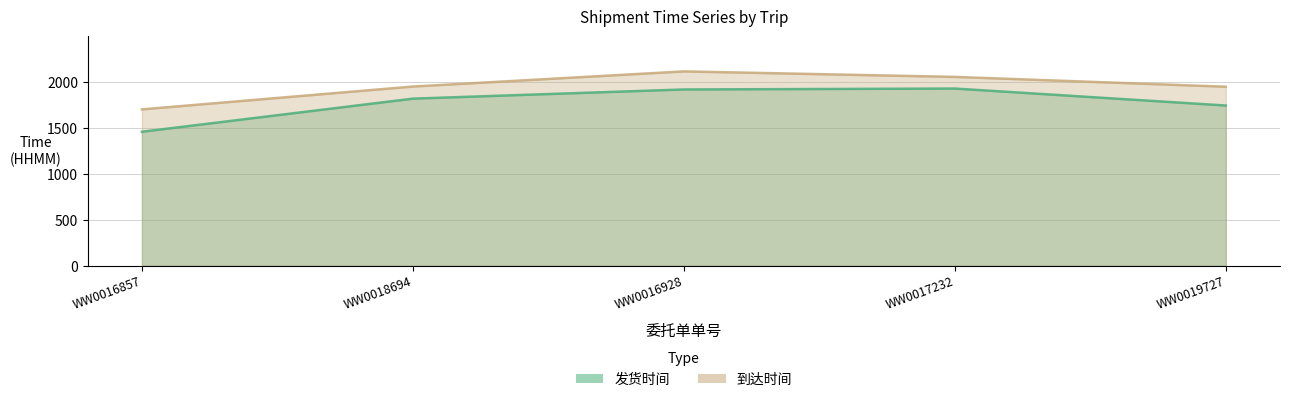

True or false: 发货时间 and 到达时间 intersect in this chart.

False